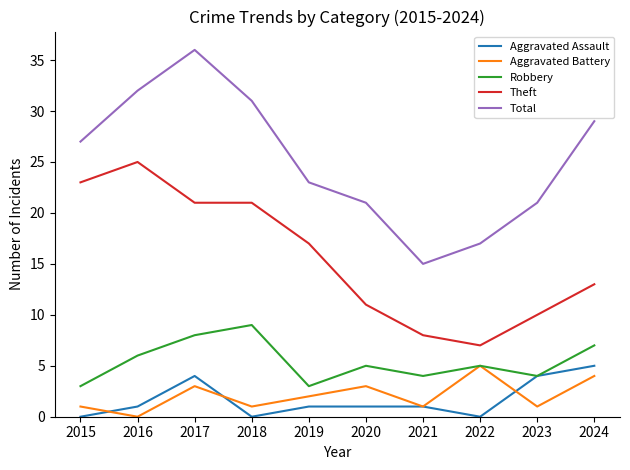

At which category does Robbery reach its first local valley?

2019